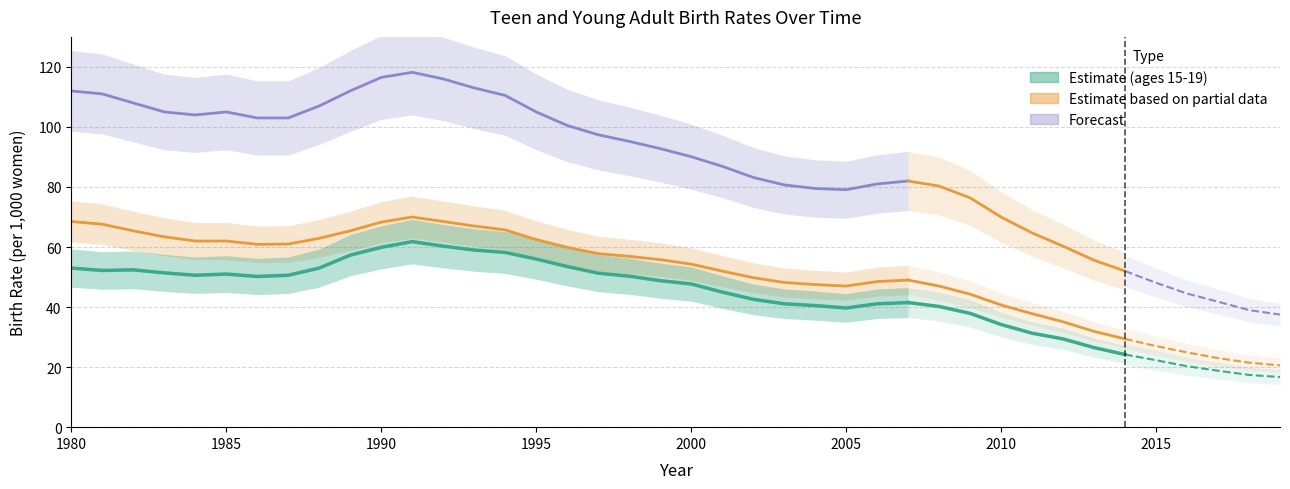

True or false: brate_2024 and brate_2529 intersect in this chart.

False